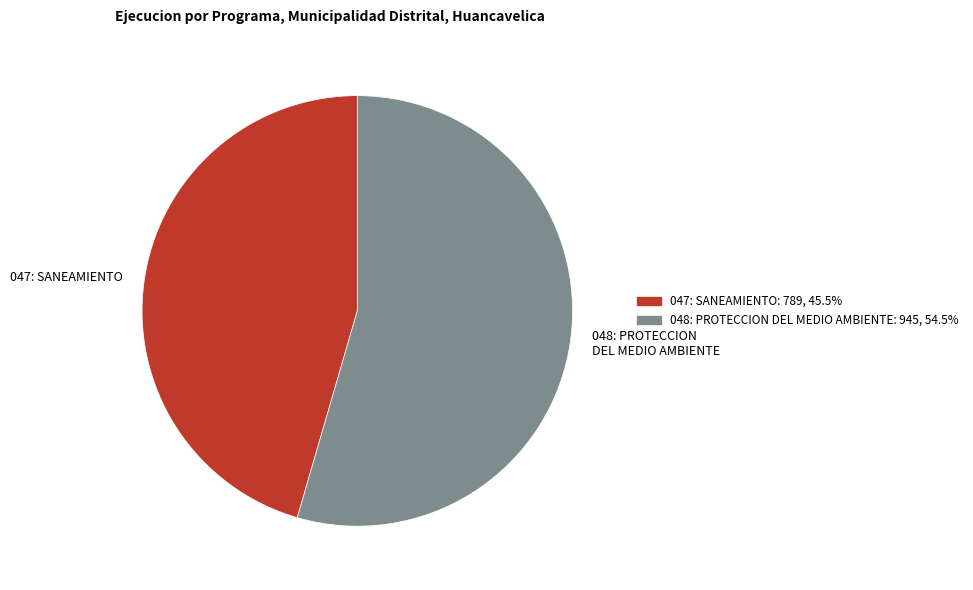

Rank the categories by value from lowest to highest.

047: SANEAMIENTO, 048: PROTECCION DEL MEDIO AMBIENTE